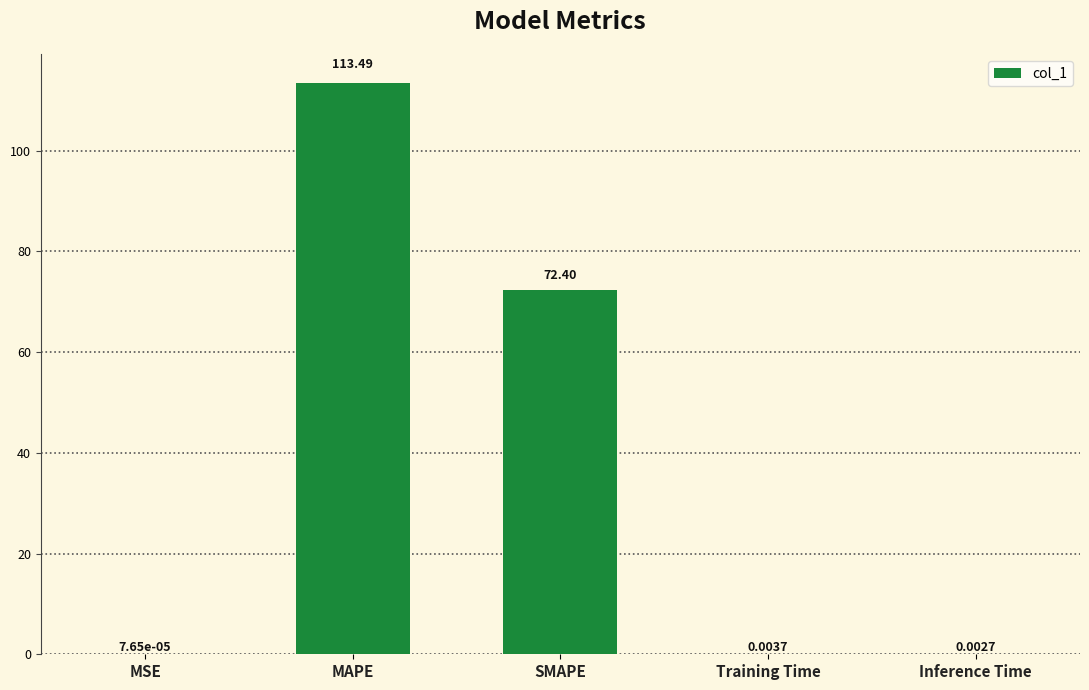

Are the bars grouped side by side (vs. stacked)?

No